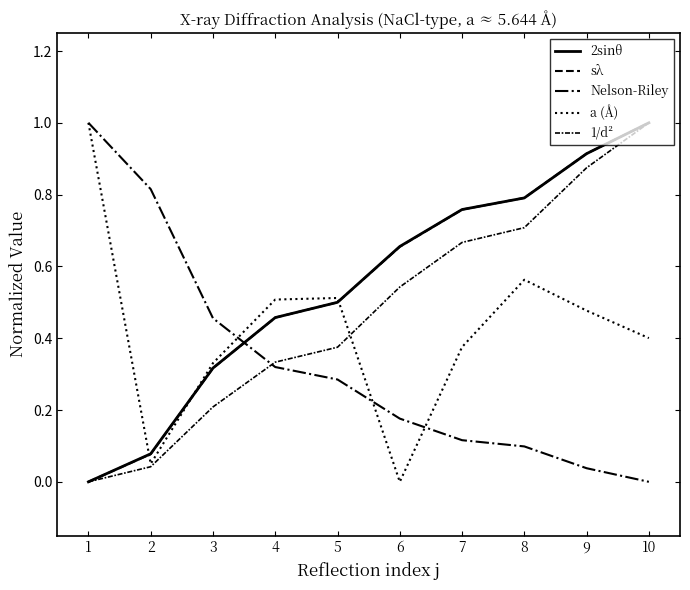

What is the approximate value of 2sinθ at 6?

0.7